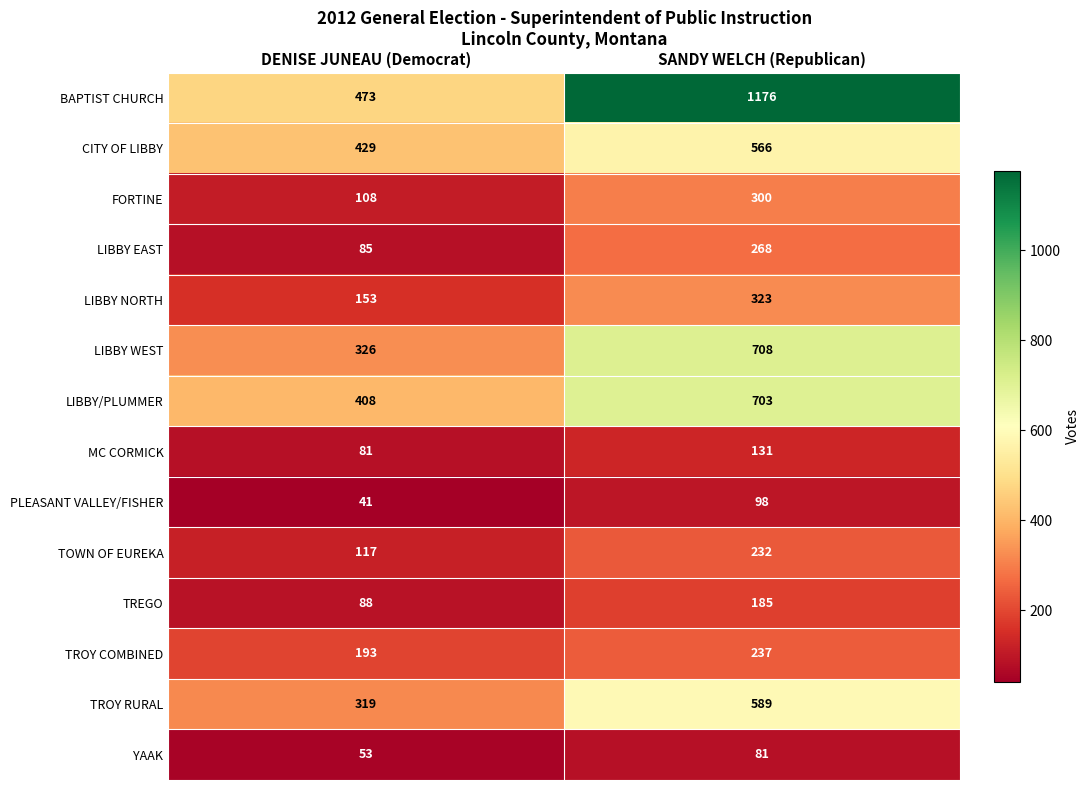

What is the difference between the highest and lowest values at SANDY WELCH (Republican)?

1095